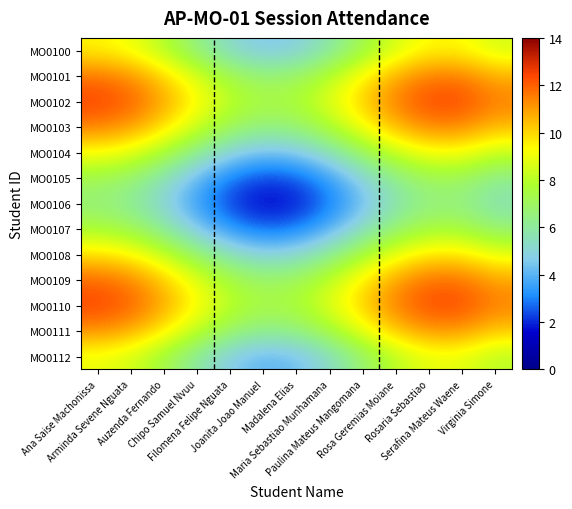

What is the smallest value displayed?

1.5